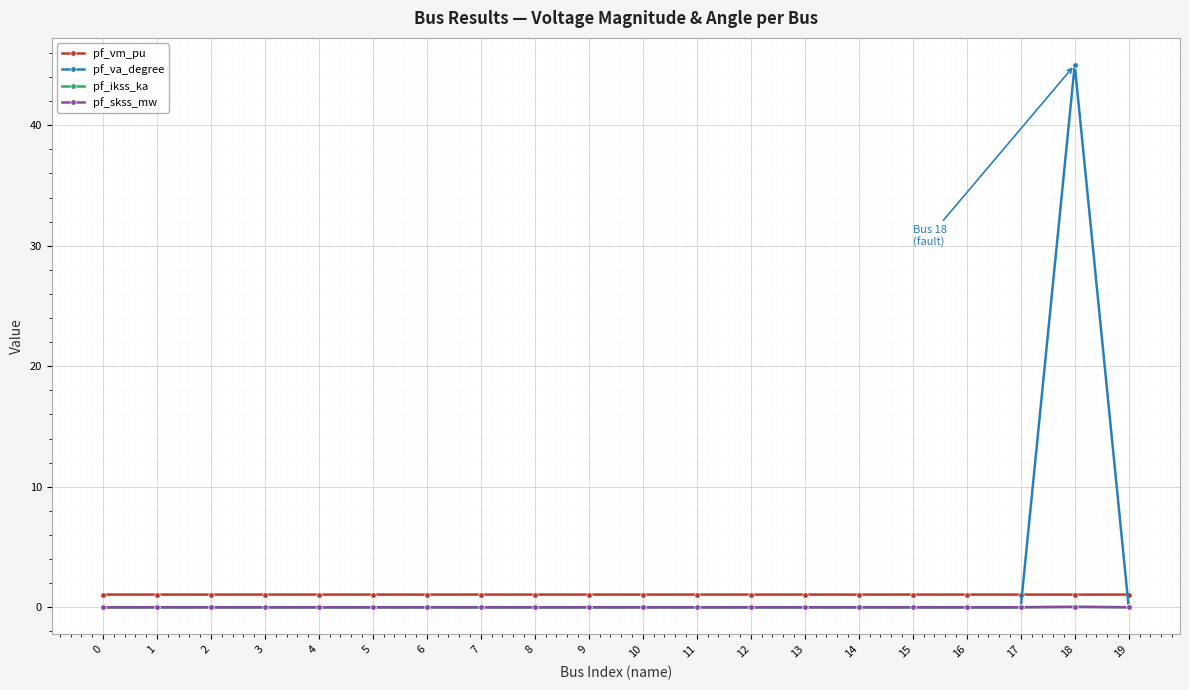

At which category is the sum across all series the highest?

18